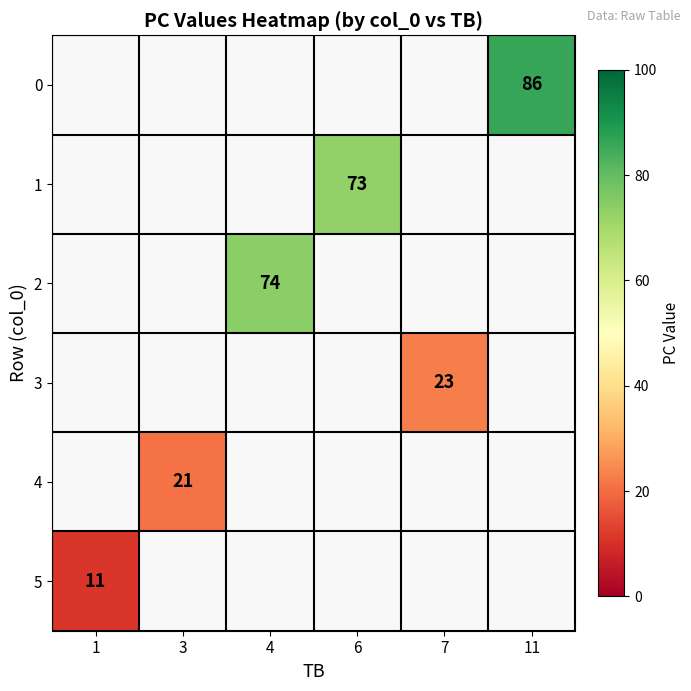

True or false: 5 has a value of 11 at 1.

True